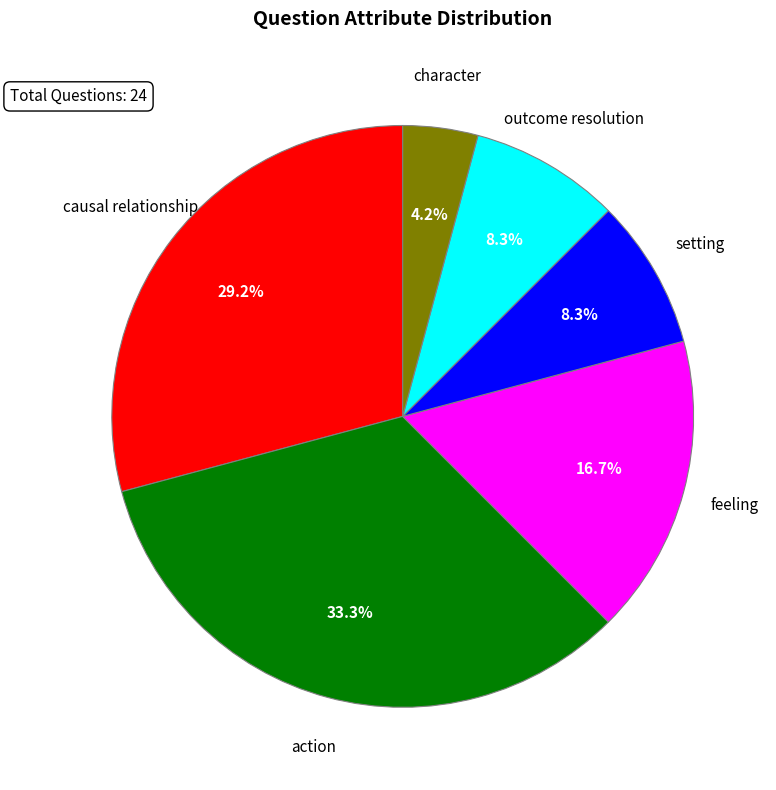

What is the ratio of the value at outcome resolution to the value at character?

2.0